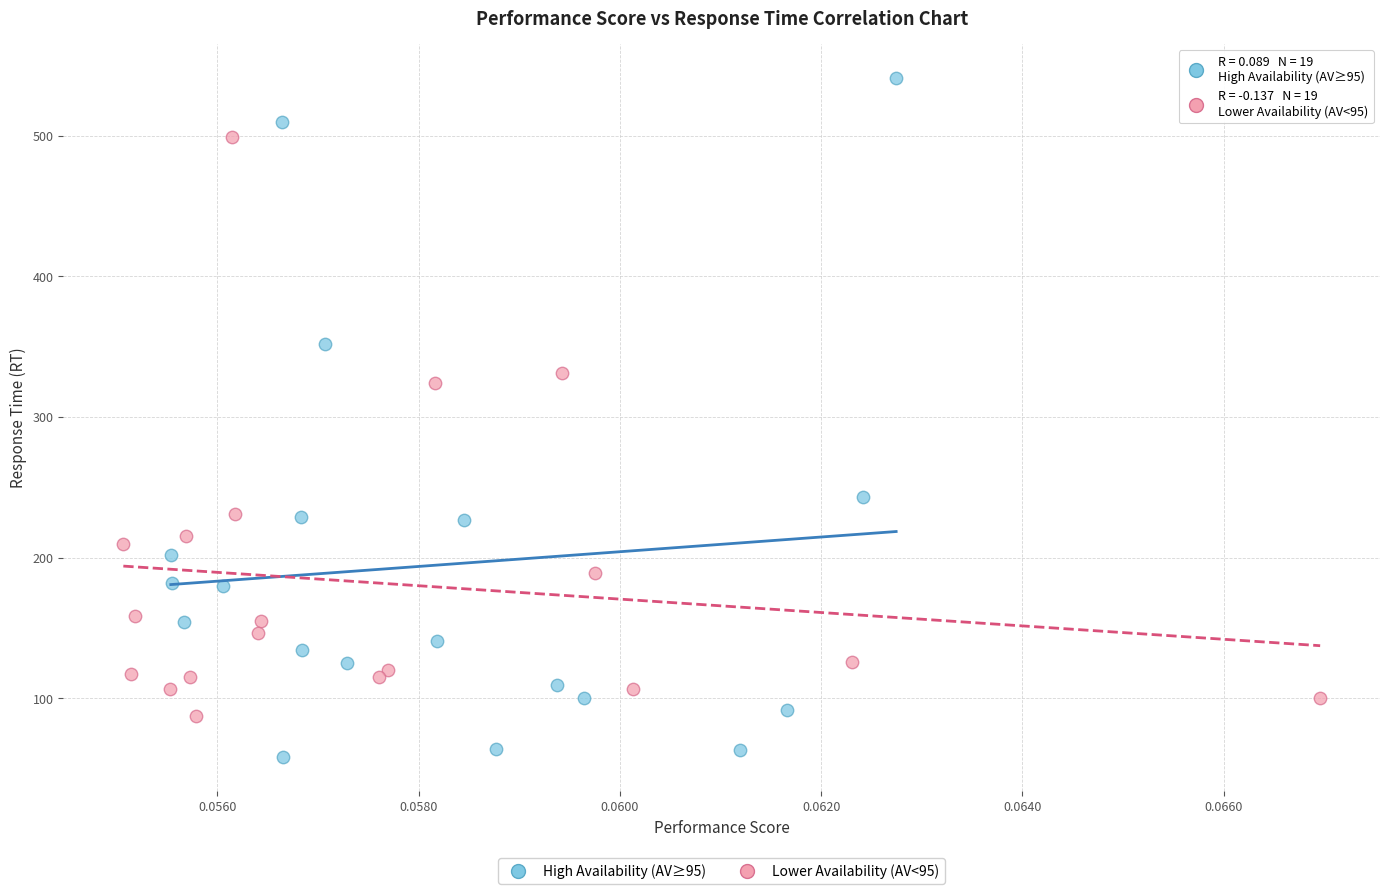

Which series reaches the minimum Y coordinate?

High Availability (AV≥95)